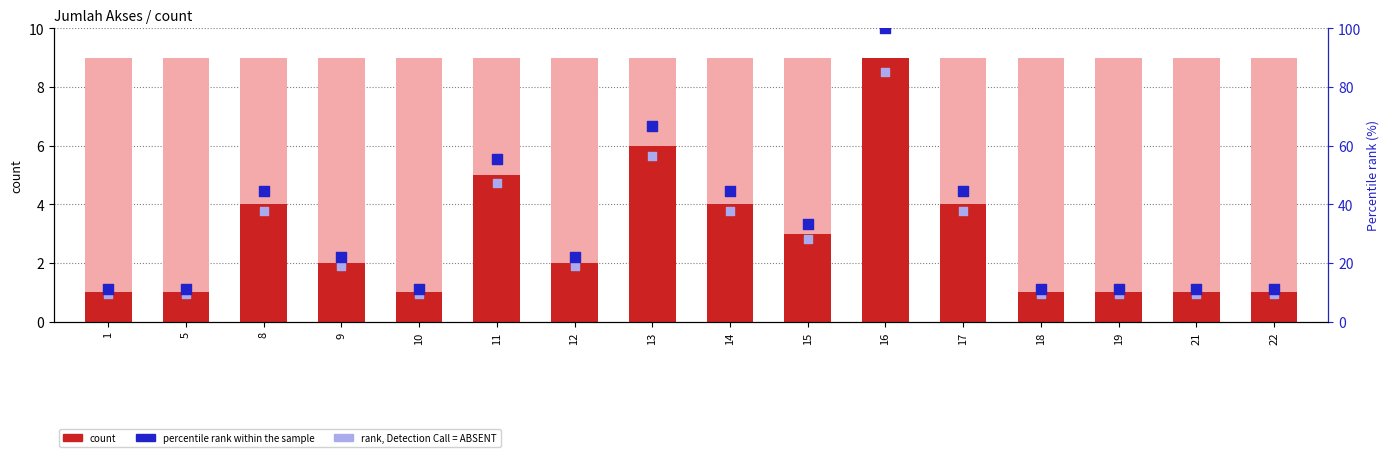

At which category is the sum across all series the highest?

16